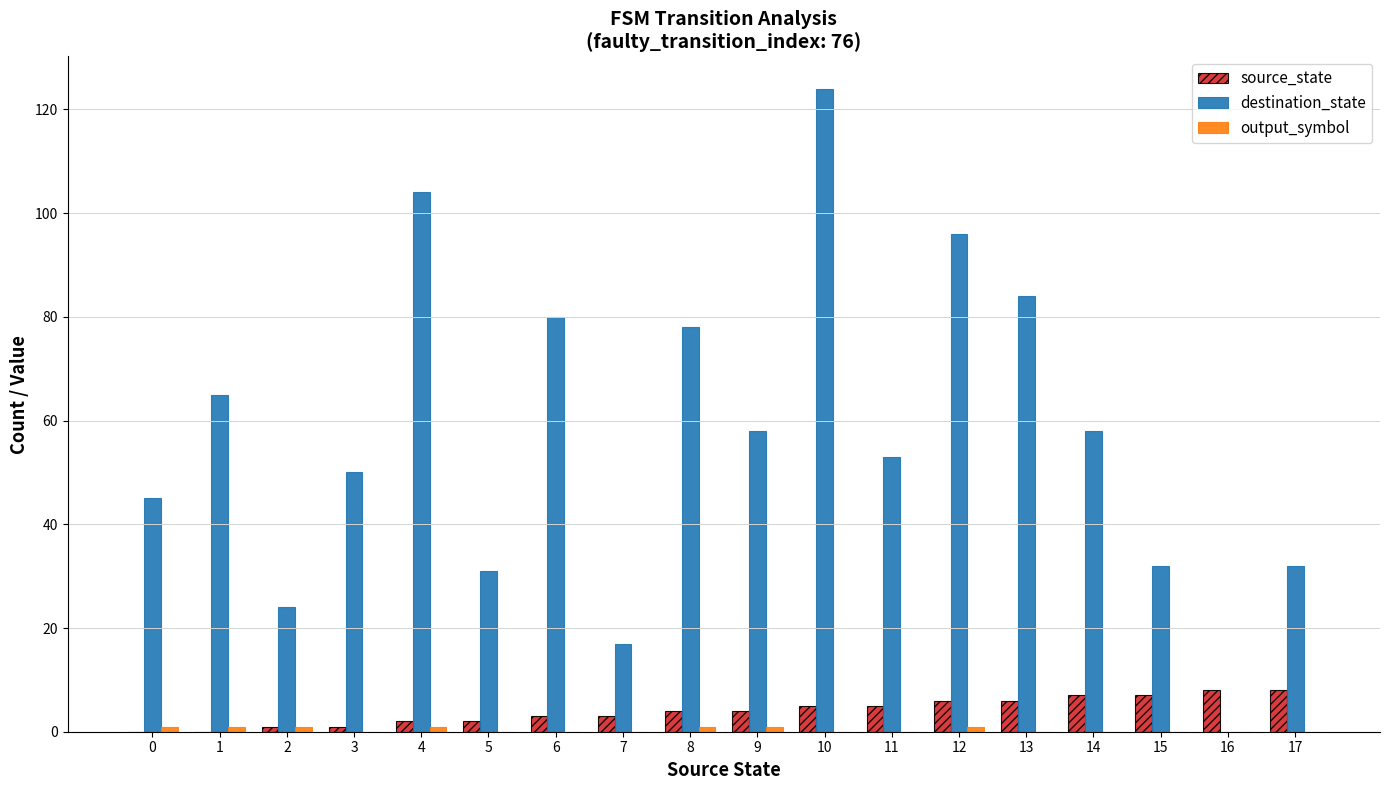

What is the maximum value for destination_state?

124